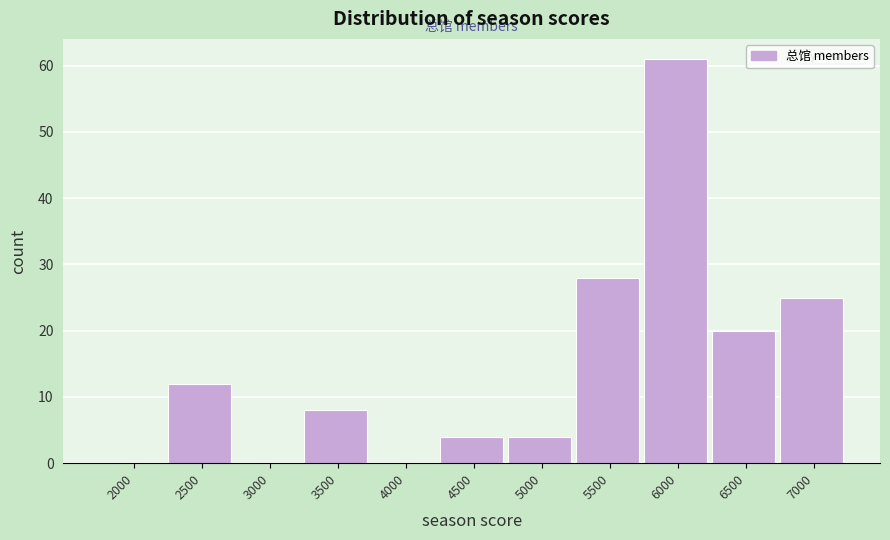

Reading left to right, transcribe all the data shown in this chart.

2000=0	2500=12	3000=0	3500=8	4000=0	4500=4	5000=4	5500=28	6000=61	6500=20	7000=25